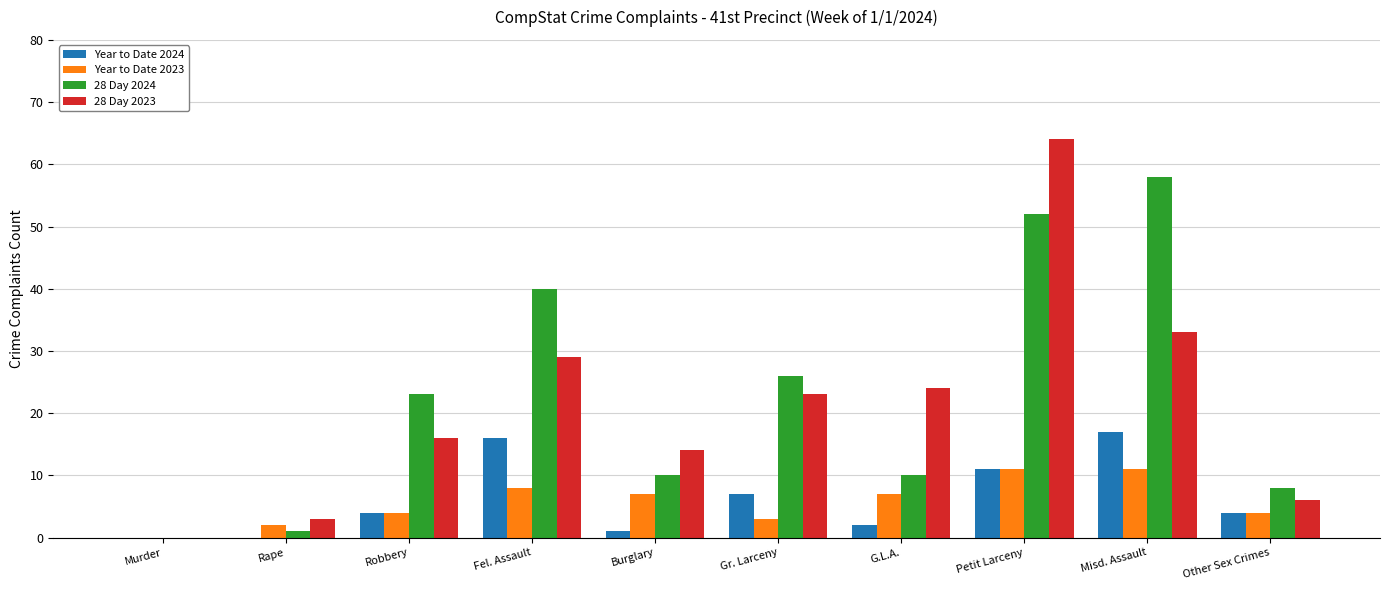

Where does the Year to Date 2023 series first go above 7?

Fel. Assault